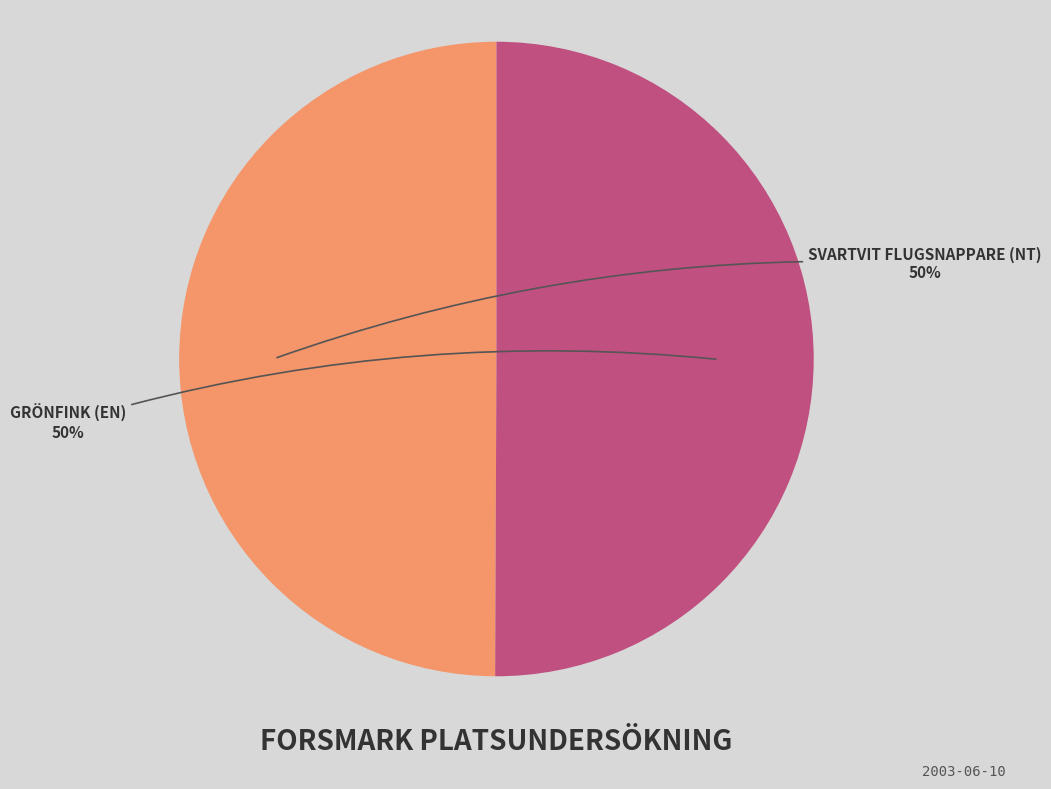

To the nearest percent, what is the average slice percentage?

50%